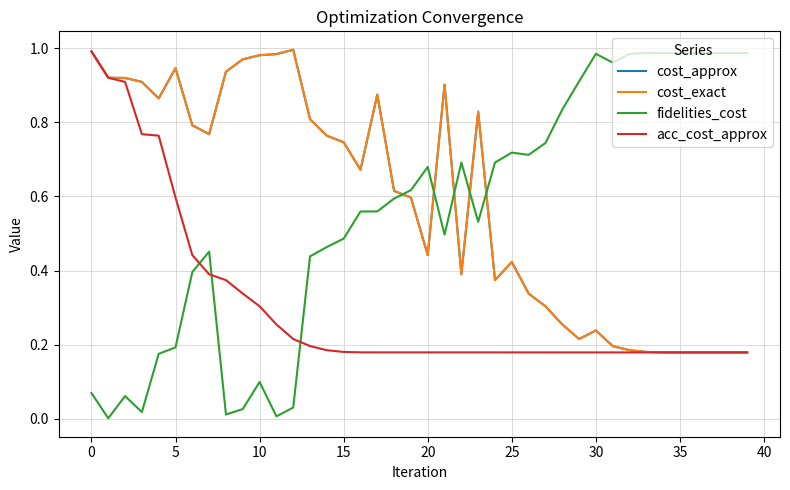

Reading left to right, extract all data points from this chart.

cost_approx: 1.0	0.9	0.9	0.9	0.9	0.9	0.8	0.8	0.9	1.0	1.0	1.0	1.0	0.8	0.8	0.7	0.7	0.9	0.6	0.6	0.4	0.9	0.4	0.8	0.4	0.4	0.3	0.3	0.3	0.2	0.2	0.2	0.2	0.2	0.2	0.2	0.2	0.2	0.2	0.2
cost_exact: 1.0	0.9	0.9	0.9	0.9	0.9	0.8	0.8	0.9	1.0	1.0	1.0	1.0	0.8	0.8	0.7	0.7	0.9	0.6	0.6	0.4	0.9	0.4	0.8	0.4	0.4	0.3	0.3	0.3	0.2	0.2	0.2	0.2	0.2	0.2	0.2	0.2	0.2	0.2	0.2
fidelities_cost: 0.1	0.0	0.1	0.0	0.2	0.2	0.4	0.5	0.0	0.0	0.1	0.0	0.0	0.4	0.5	0.5	0.6	0.6	0.6	0.6	0.7	0.5	0.7	0.5	0.7	0.7	0.7	0.7	0.8	0.9	1.0	1.0	1.0	1.0	1.0	1.0	1.0	1.0	1.0	1.0
acc_cost_approx: 1.0	0.9	0.9	0.8	0.8	0.6	0.4	0.4	0.4	0.3	0.3	0.3	0.2	0.2	0.2	0.2	0.2	0.2	0.2	0.2	0.2	0.2	0.2	0.2	0.2	0.2	0.2	0.2	0.2	0.2	0.2	0.2	0.2	0.2	0.2	0.2	0.2	0.2	0.2	0.2